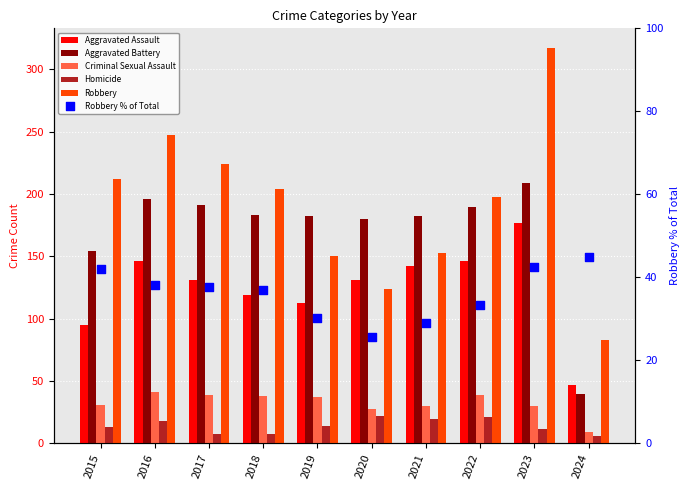

What are all the series names shown in the legend?

Aggravated Assault, Aggravated Battery, Criminal Sexual Assault, Homicide, Robbery, Robbery % of Total